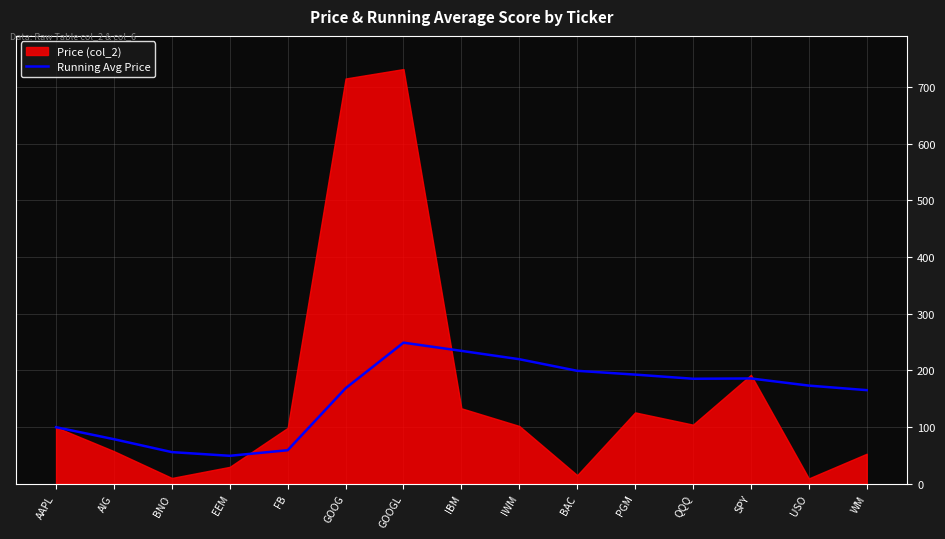

How many points are higher than both their immediate neighbors (excluding endpoints)?

2